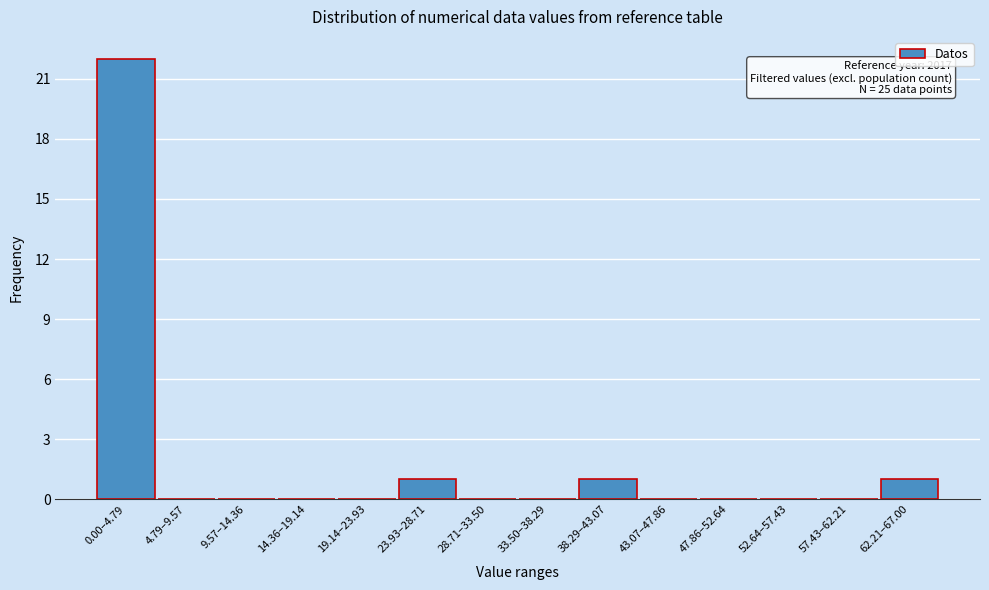

Reading left to right, list all the values displayed in this chart.

0.00–4.79=22	4.79–9.57=0	9.57–14.36=0	14.36–19.14=0	19.14–23.93=0	23.93–28.71=1	28.71–33.50=0	33.50–38.29=0	38.29–43.07=1	43.07–47.86=0	47.86–52.64=0	52.64–57.43=0	57.43–62.21=0	62.21–67.00=1